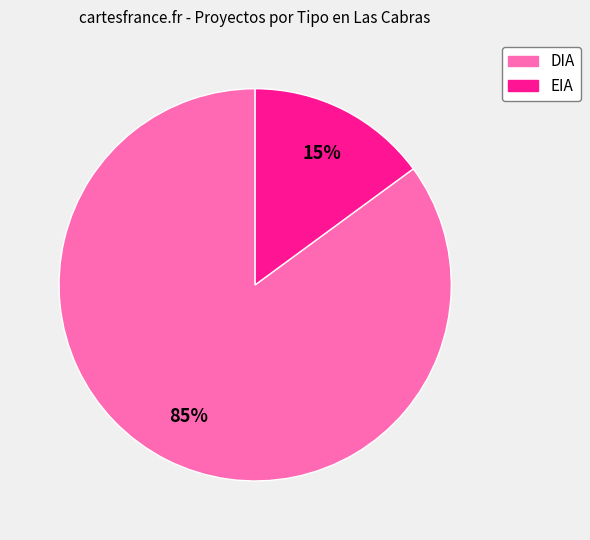

How many segments does this pie chart have?

2